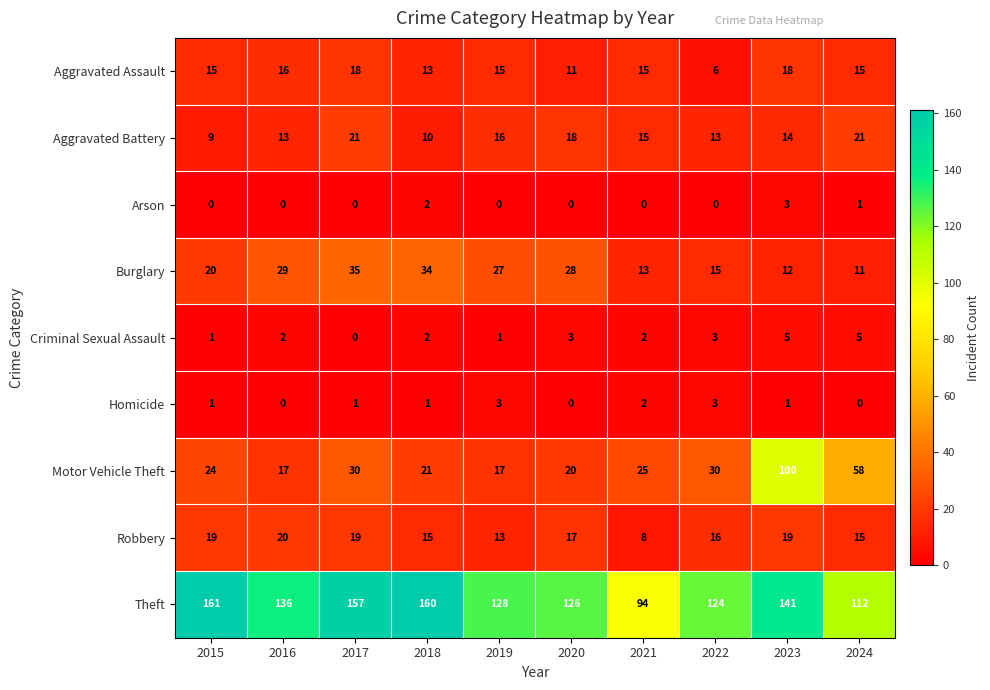

Count the number of data series in this chart.

9